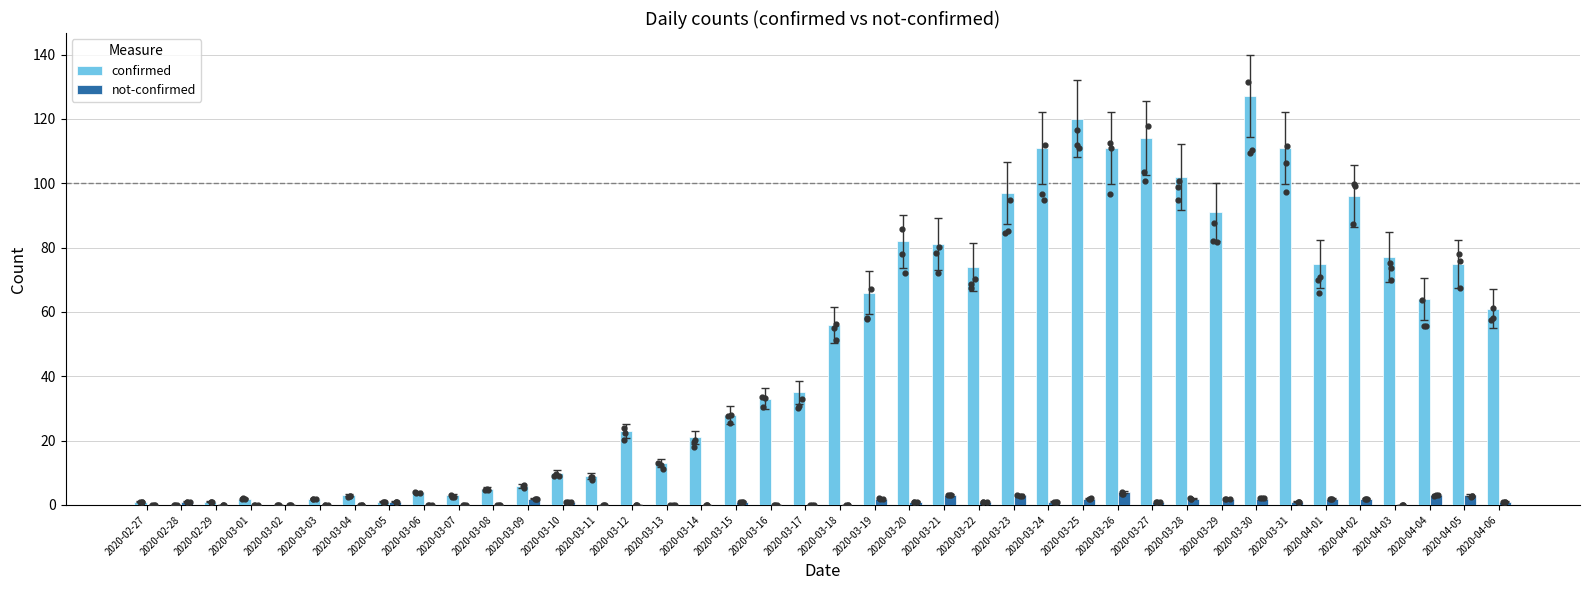

Which series has the largest total across all categories?

confirmed